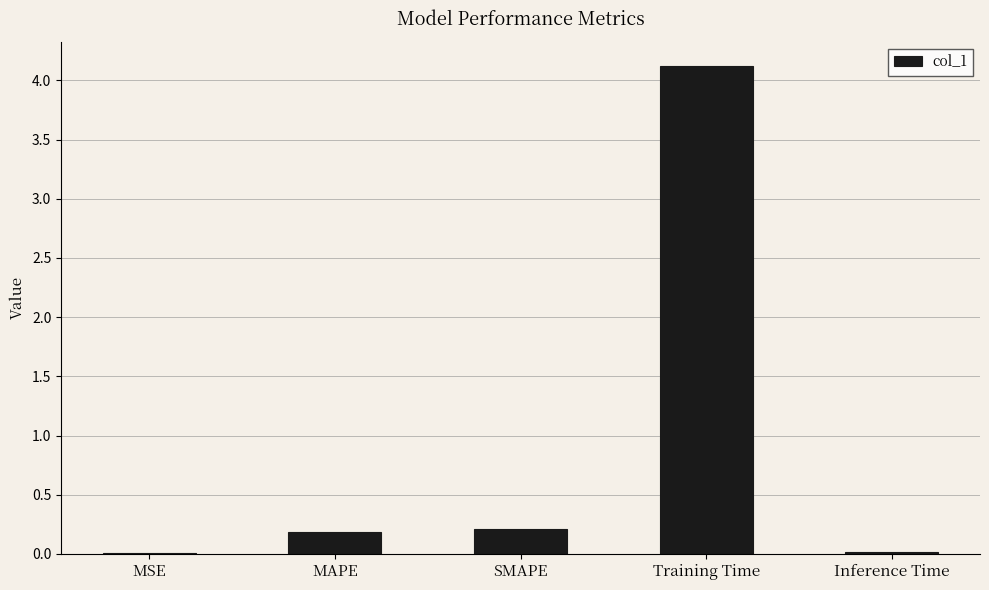

What is the sum of all values?

4.5